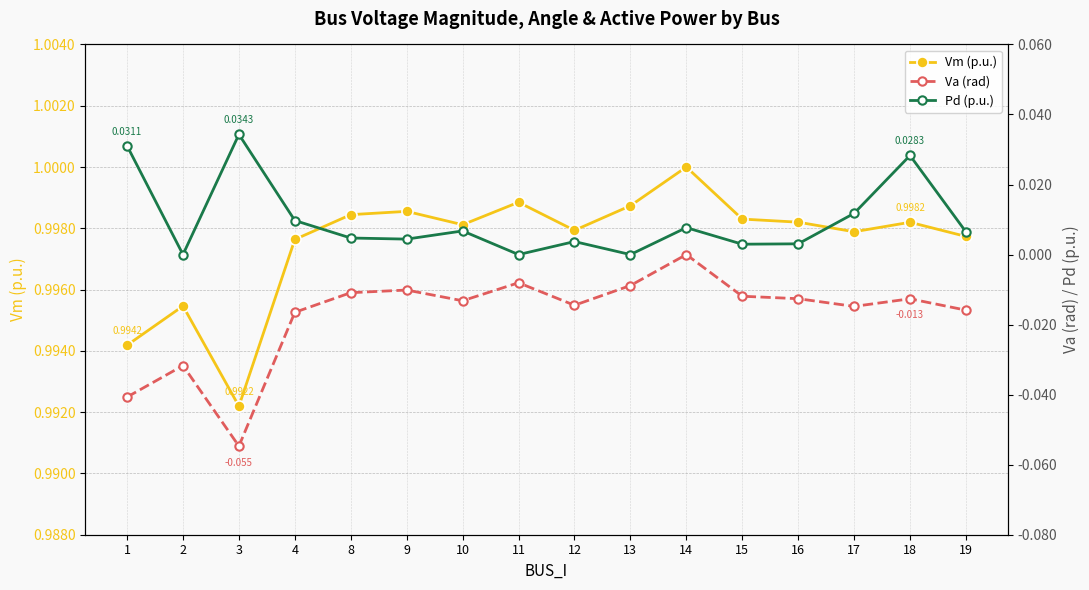

Which category has the highest value across all series?

14